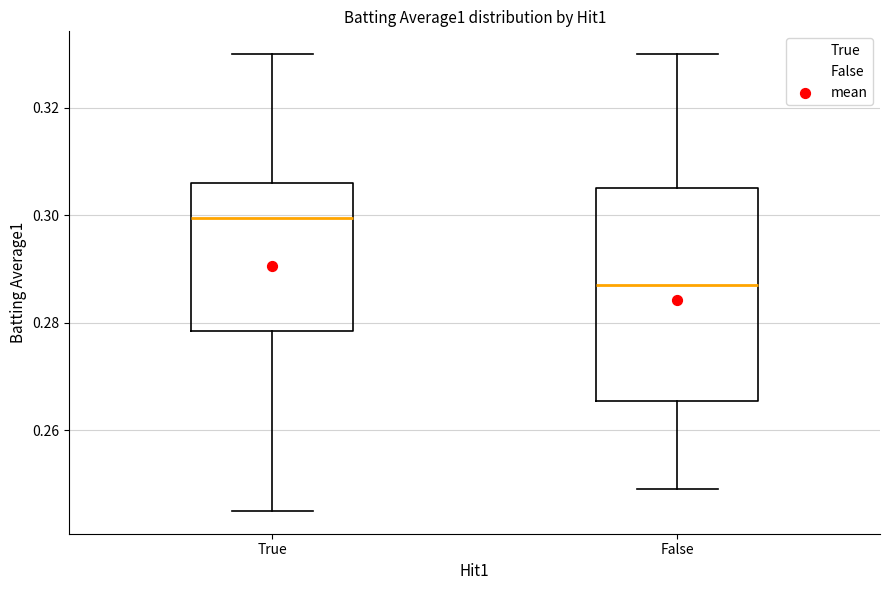

Which box has the highest median line?

True